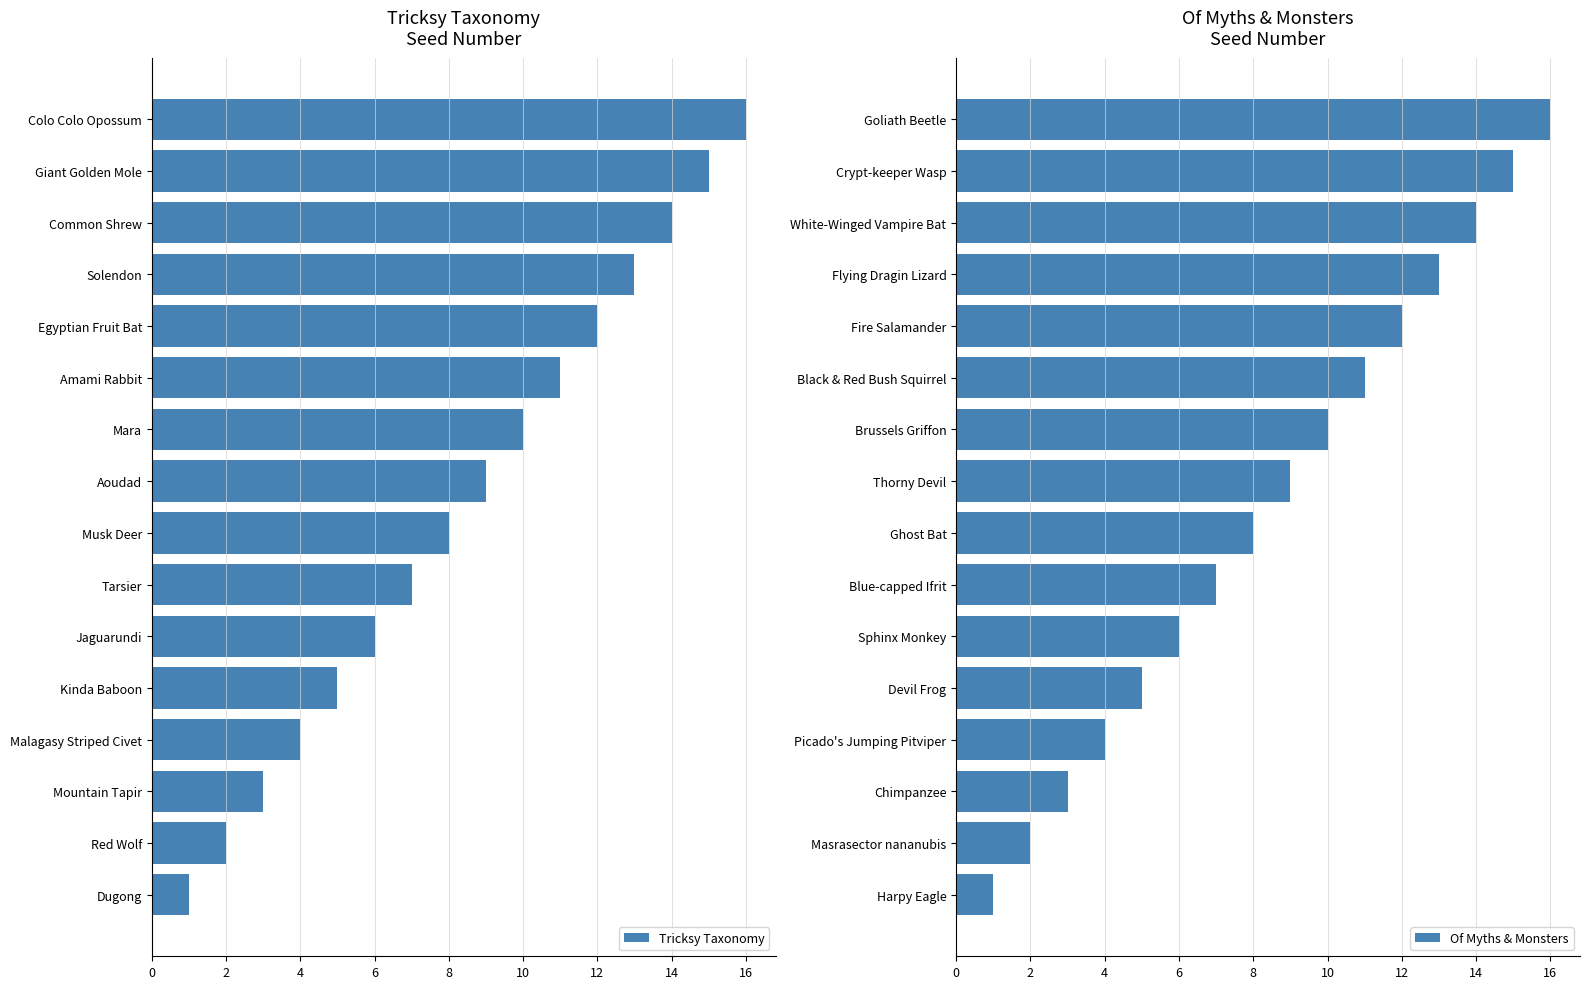

What is the maximum value for Tricksy Taxonomy?

16